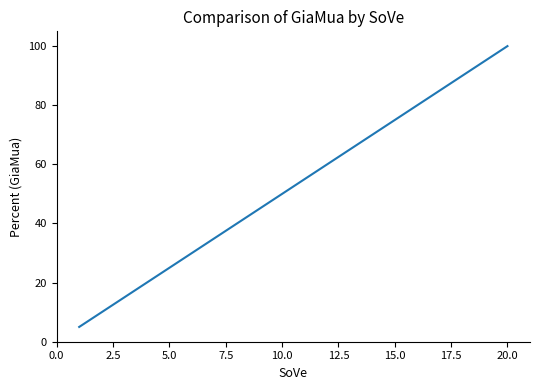

What is the average value?

52.5